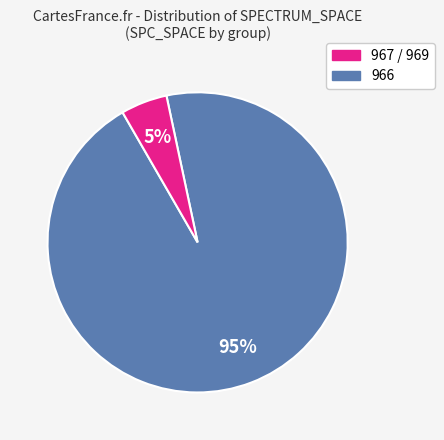

To the nearest percent, what is the difference between the largest and smallest slice percentages?

90%